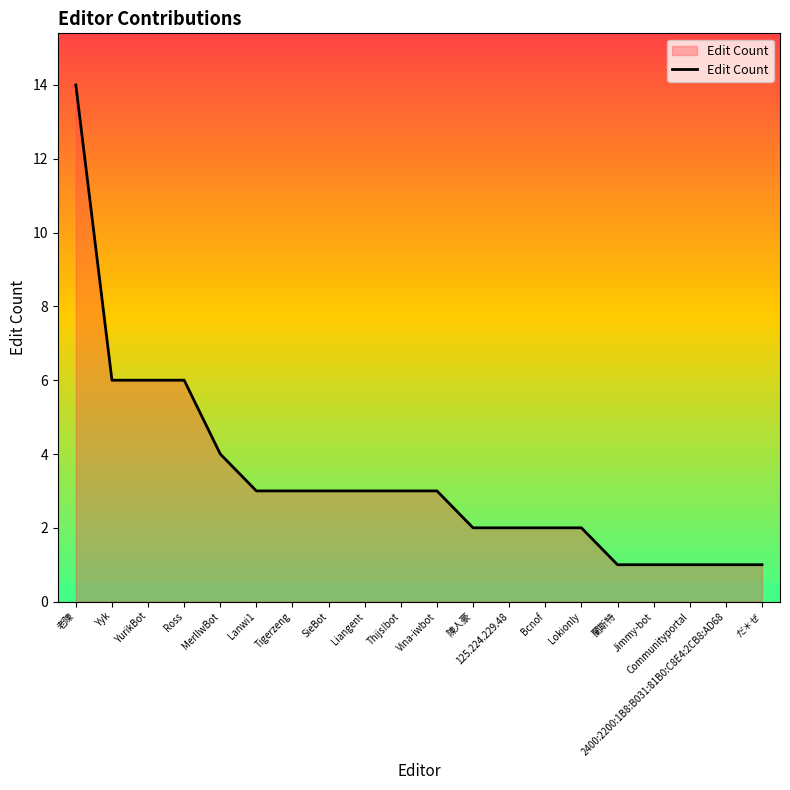

What position from the right is Bcnof?

7